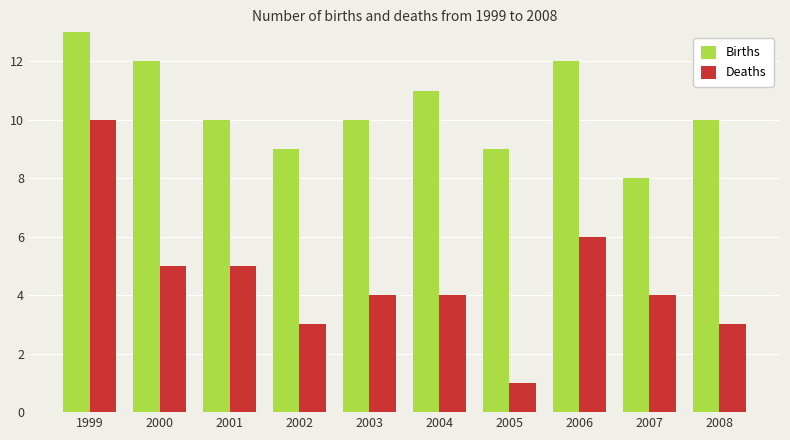

True or false: Deaths has a value of 5 at 2001.

True